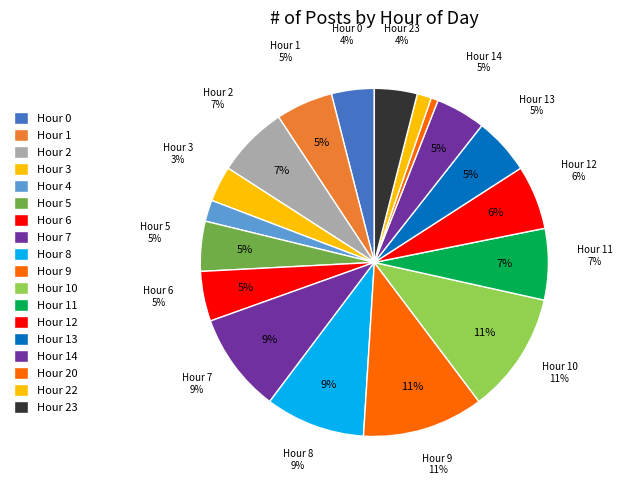

What percentage do 8 and 3 together represent?

12.6%